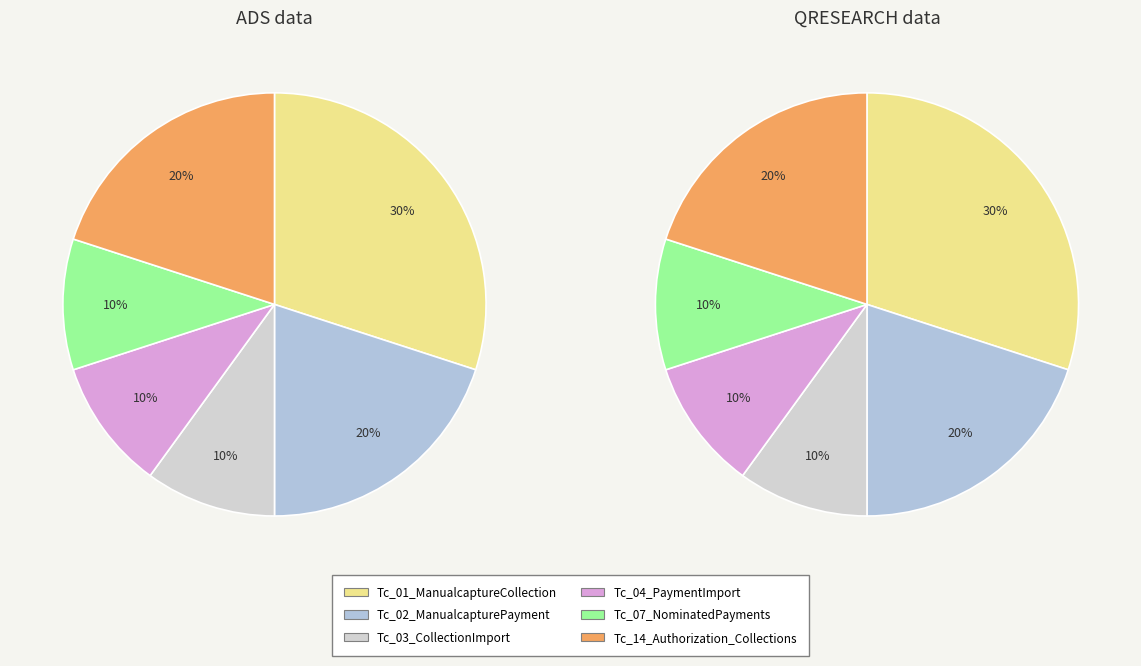

Which has a higher value, Tc_04_PaymentImport or Tc_14_Authorization_Collections?

Tc_14_Authorization_Collections